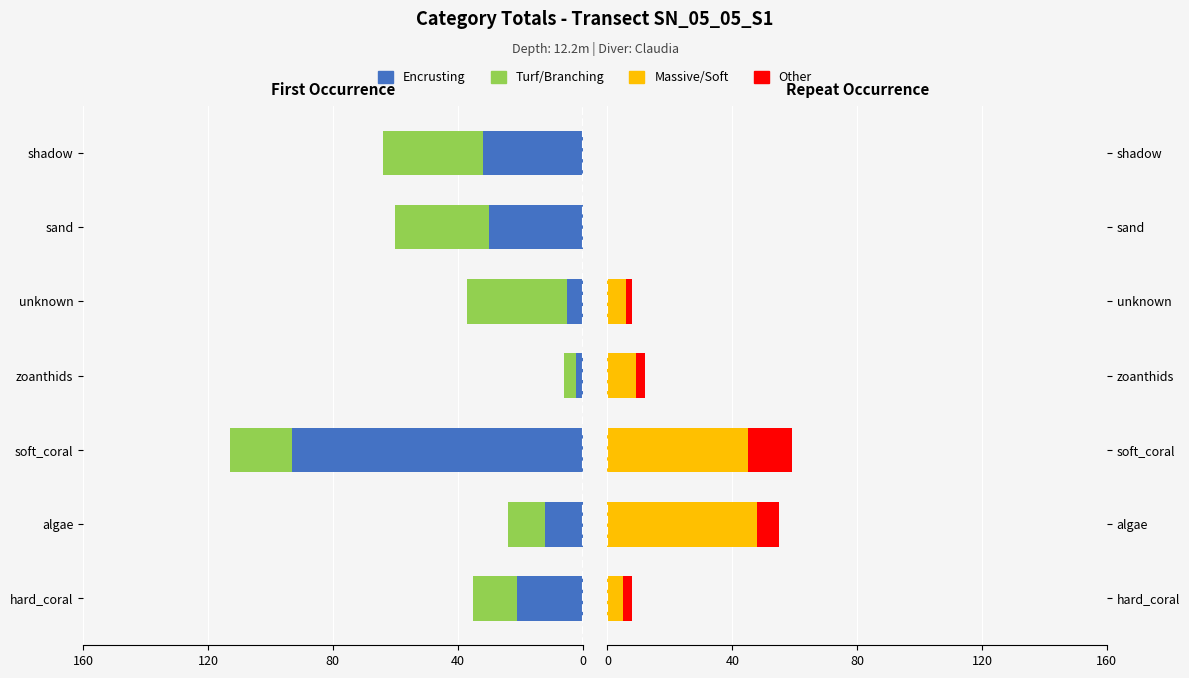

The Encrusting series shows -2 at zoanthids. True or false?

True